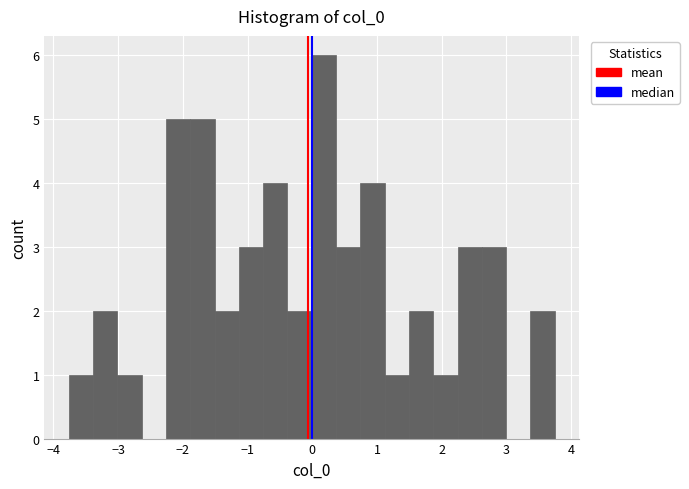

Read against the x-axis, roughly where is the centre of the tallest bar?

0.2